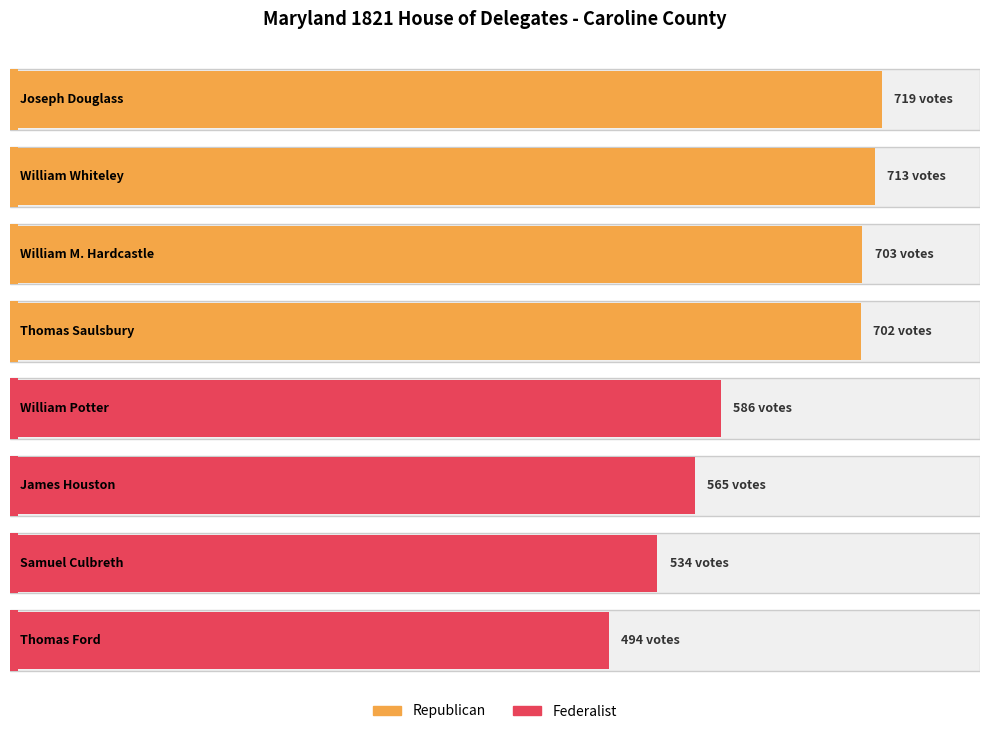

Rank the series at William M. Hardcastle from highest to lowest value.

Republican, Federalist